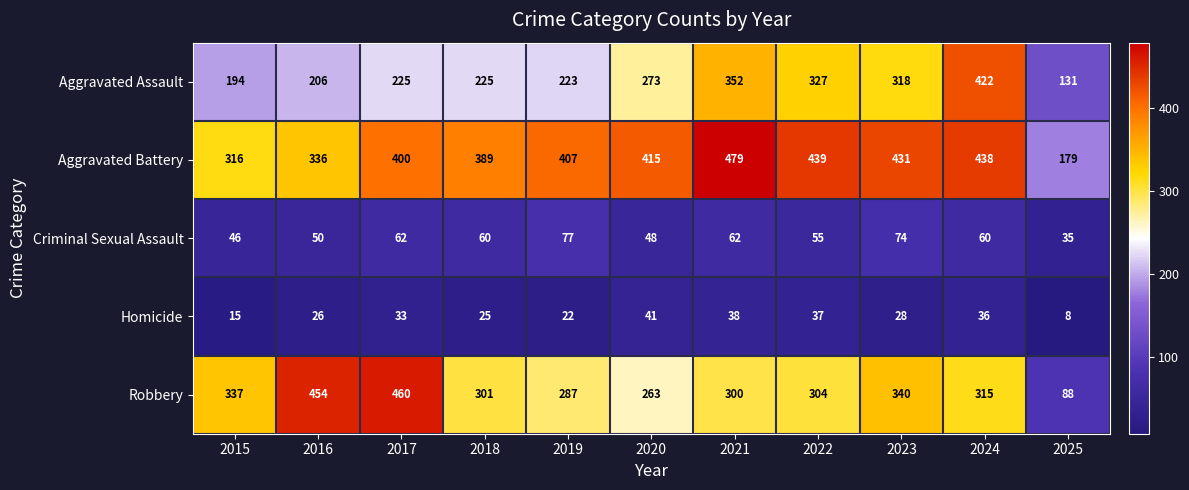

Which label corresponds to the smallest value in the chart?

2025